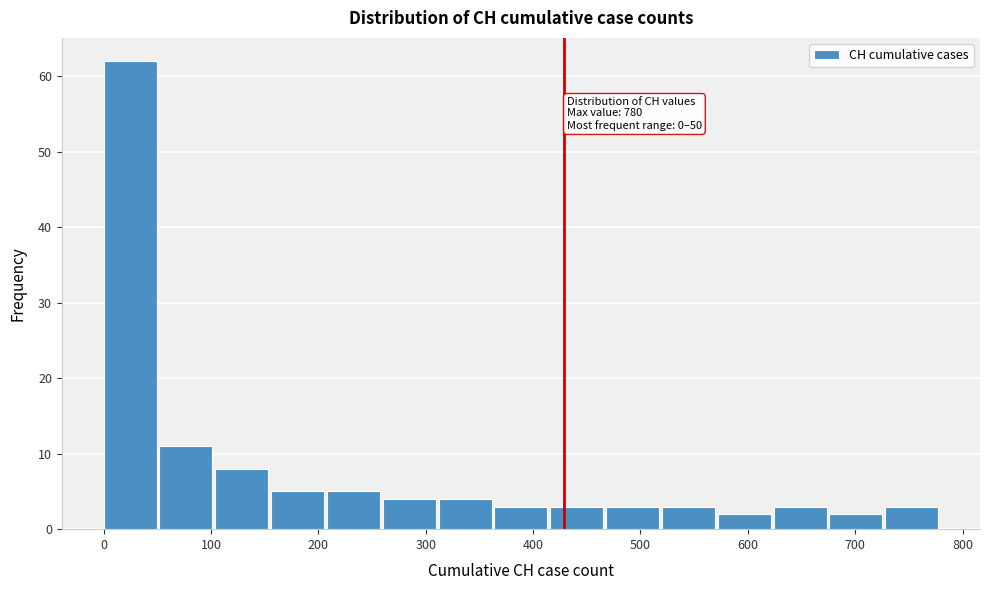

Which range on the x-axis has the tallest bar?

0 to 52